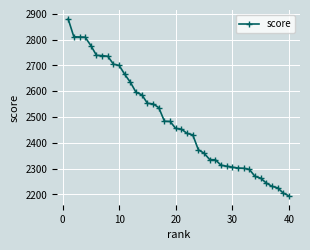

What is the maximum value shown in the chart?

2880.0